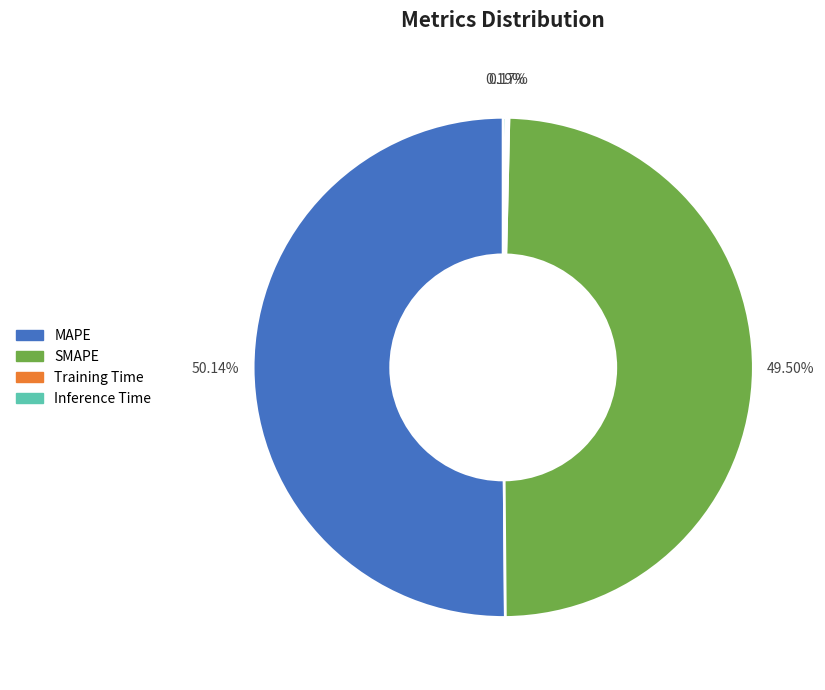

Which category has the biggest portion of the pie?

MAPE